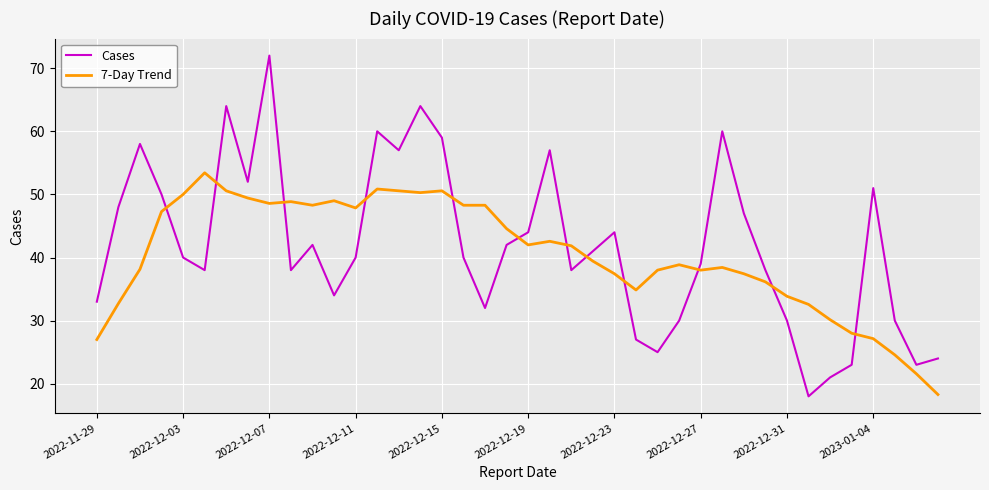

What is the difference between the maximum and minimum values in the Cases series?

54.0